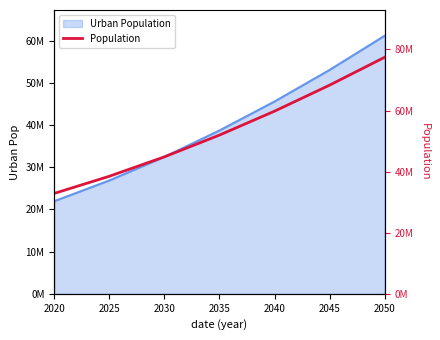

Does the chart have visible grid lines?

No